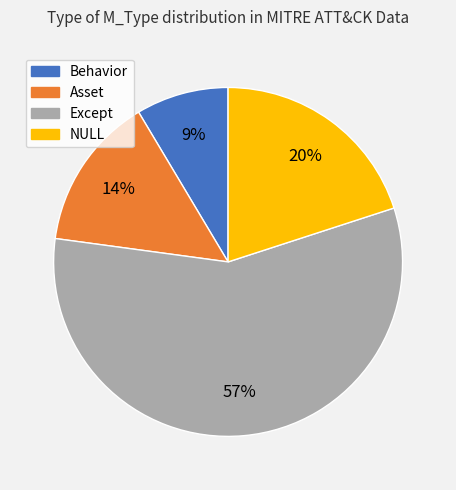

Which slice is the smallest?

Behavior